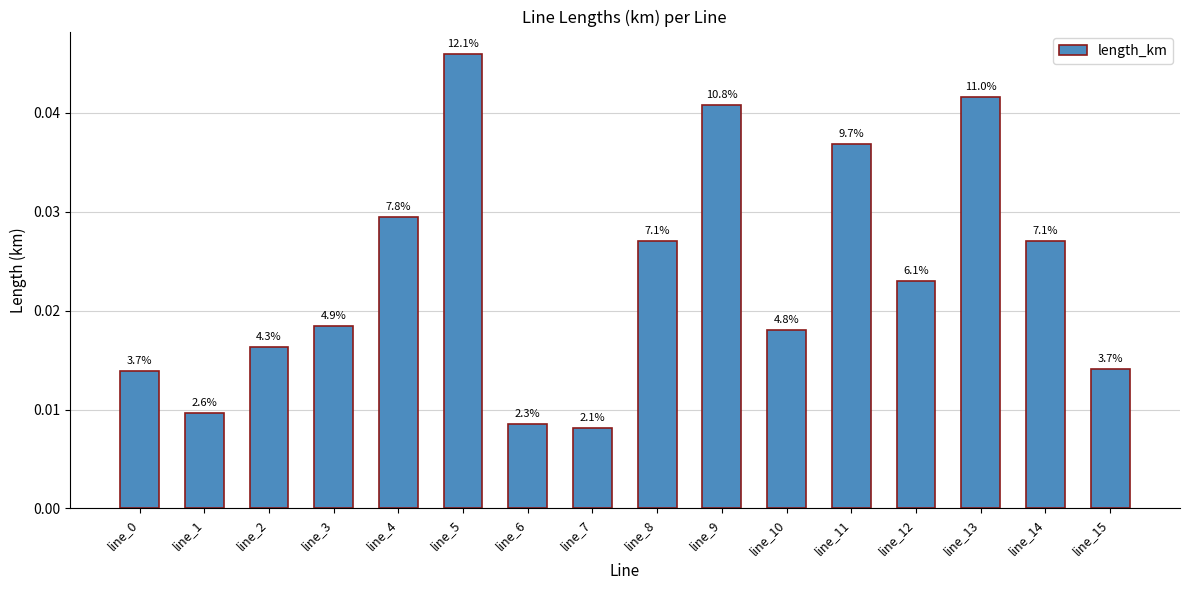

Are the bars horizontal?

No